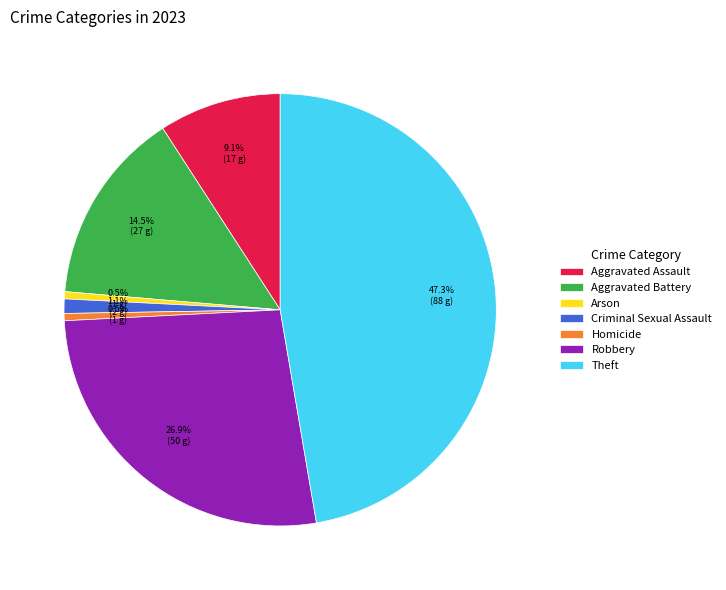

How many segments does this pie chart have?

7